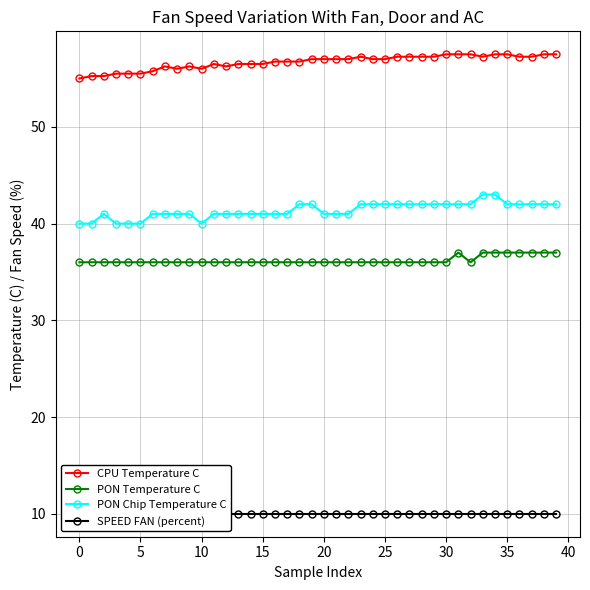

What is the value of the SPEED FAN (percent) point at the 17th from the left?

10.0